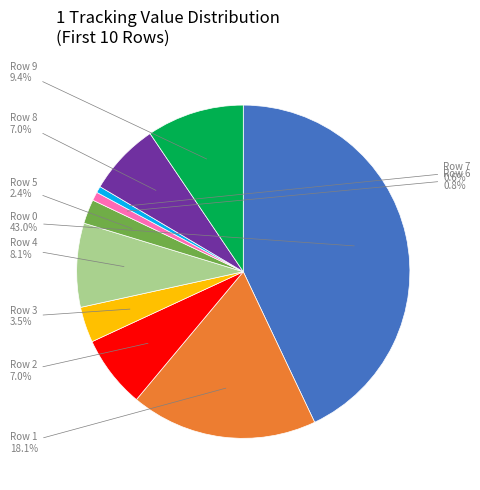

Does any single category account for the majority?

No